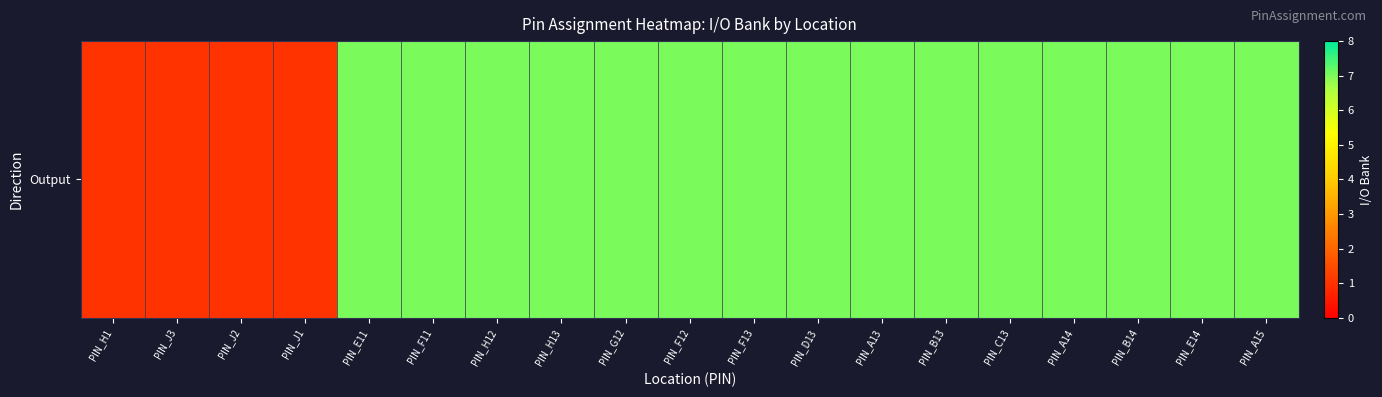

The value at PIN_D13 is 7. True or false?

True